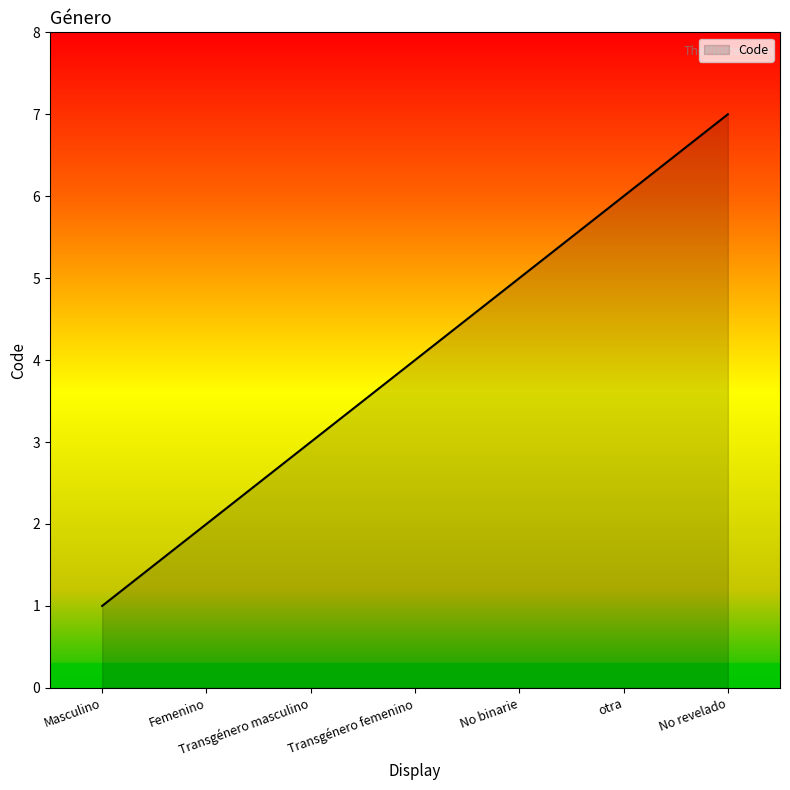

What is the smallest value displayed?

1